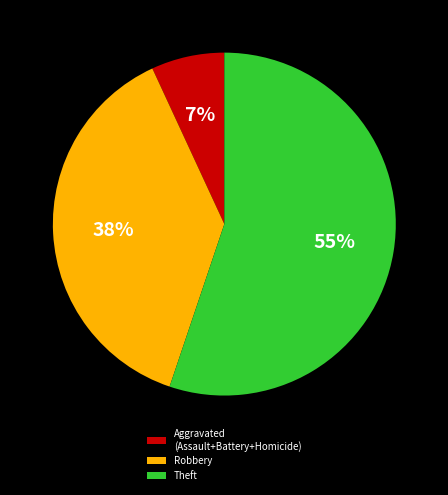

Is the sum of Theft and Robbery greater than half?

Yes